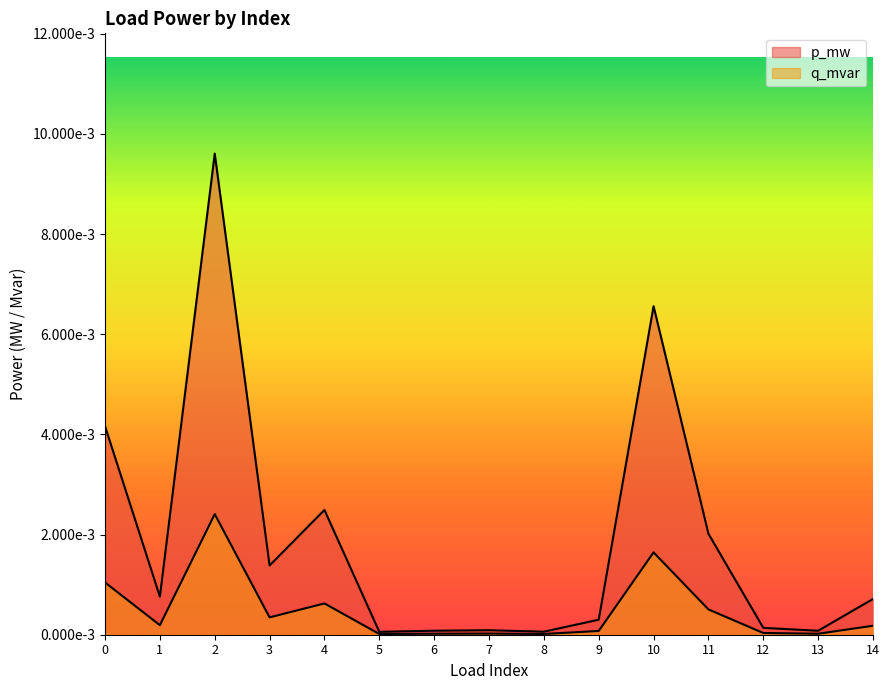

How many series are shown in this chart?

2